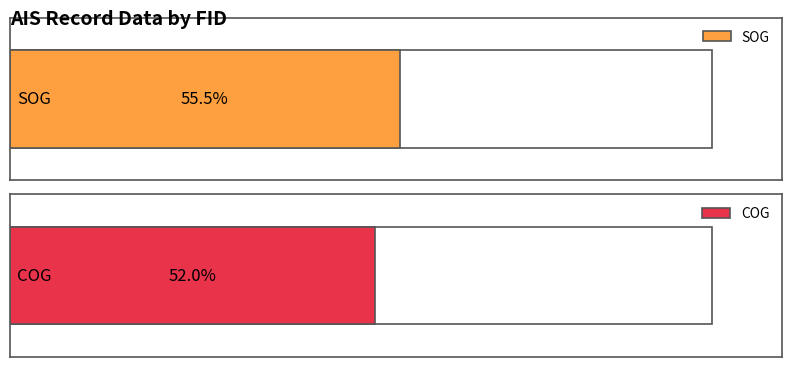

What is the difference between the second highest and second lowest values in the SOG series?

0.7